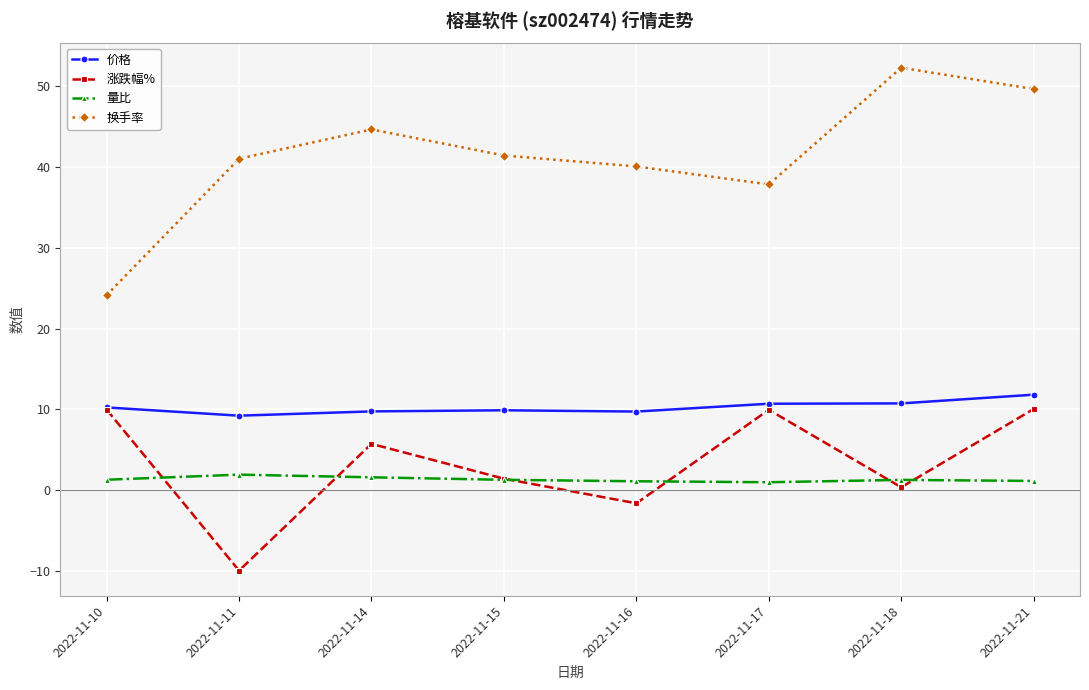

True or false: 量比 and 换手率 cross at least once.

False